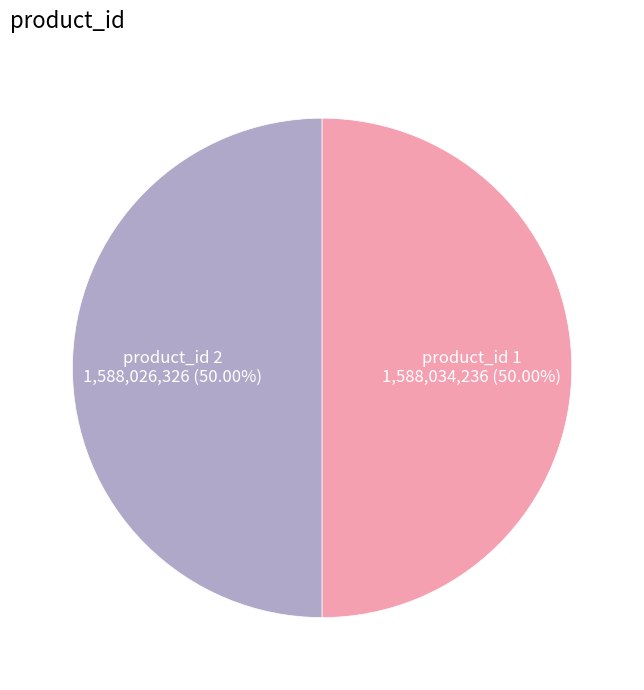

Which slice is the smallest?

2